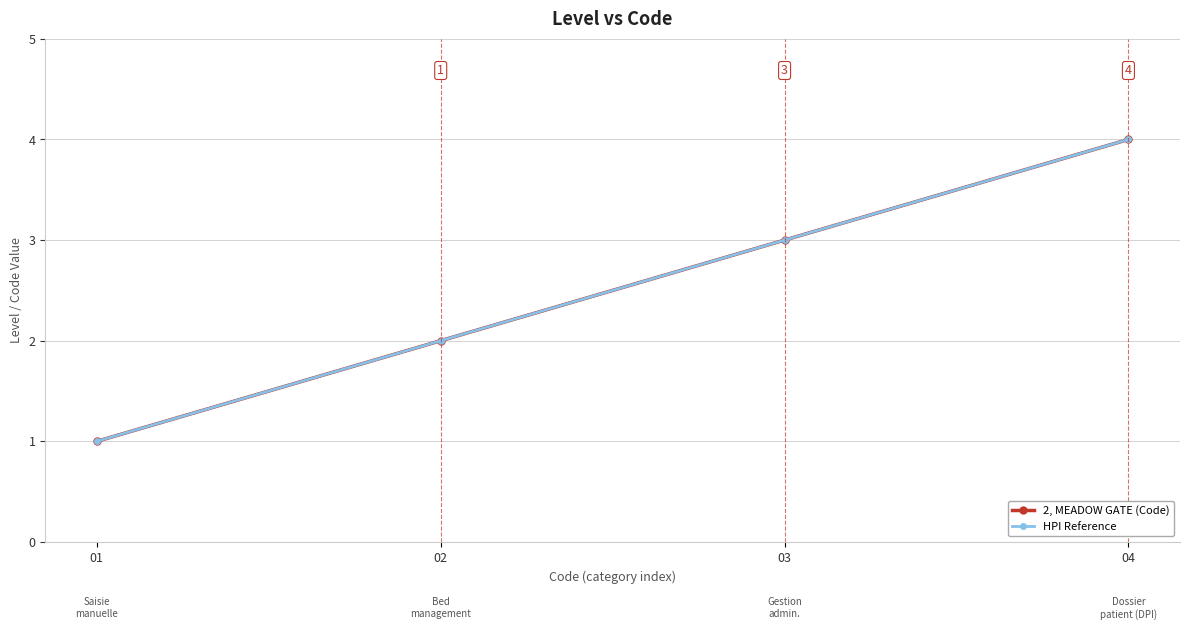

True or false: 2, MEADOW GATE (Code) and HPI Reference cross at least once.

False